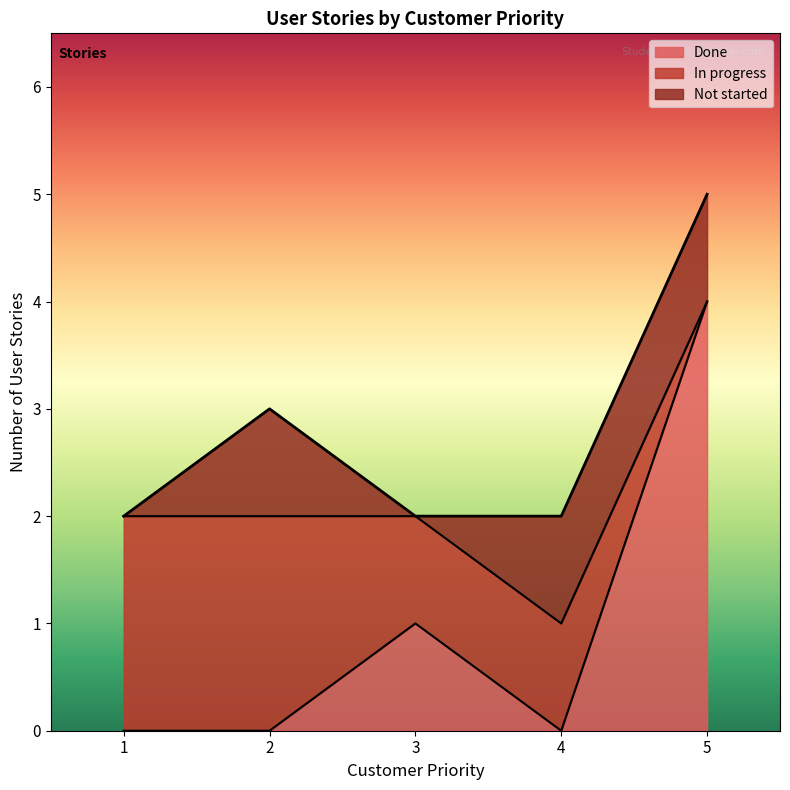

What is the maximum value for Done?

4